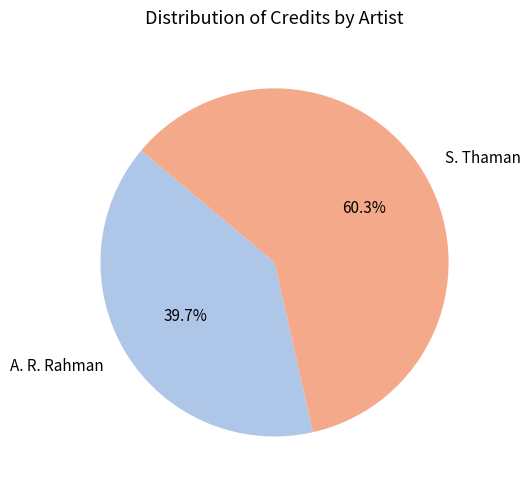

Which category has the biggest portion of the pie?

S. Thaman